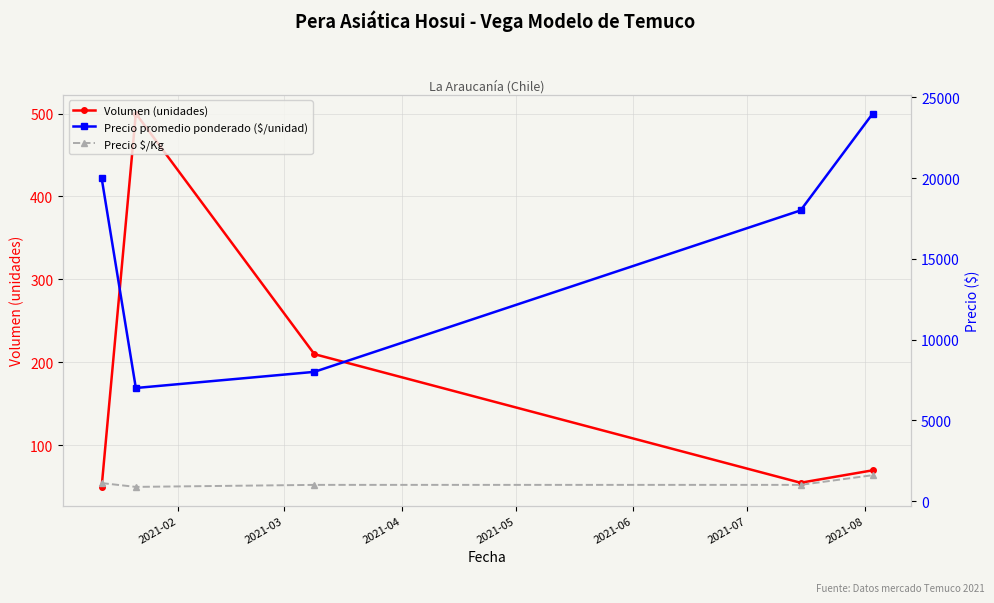

How many interior local valleys does the Volumen (unidades) series have?

1